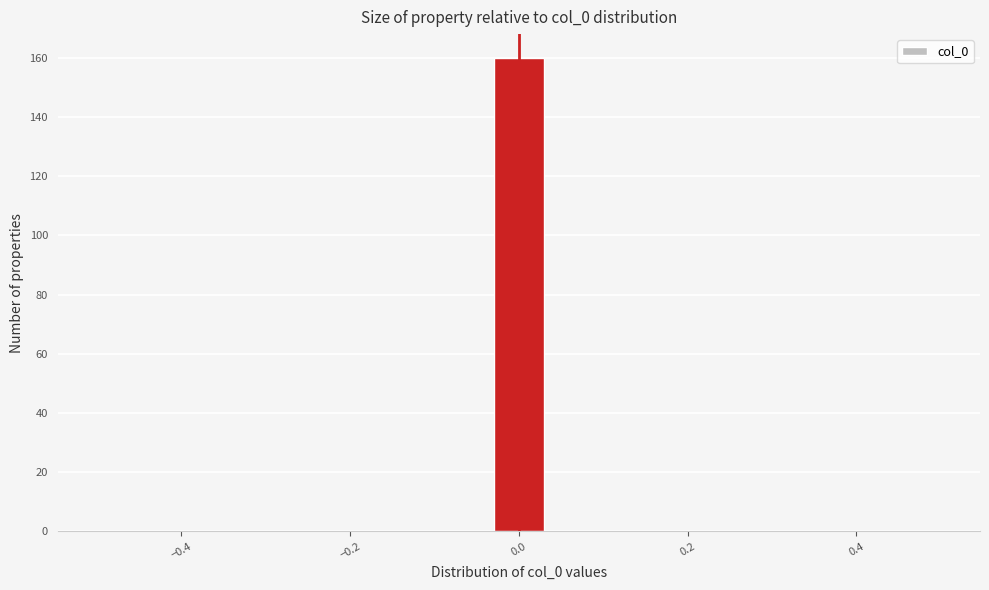

Read against the x-axis, roughly where is the centre of the tallest bar?

0.00